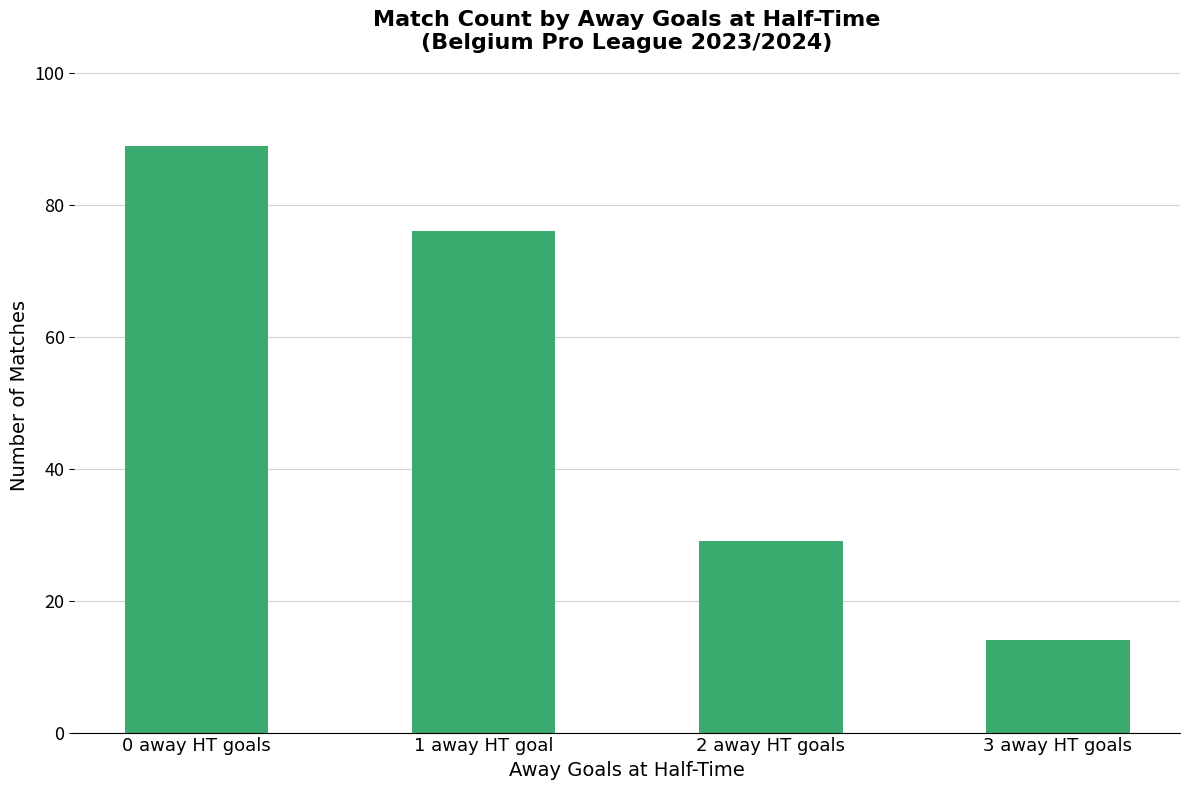

The value at 1 away HT goal is 76. True or false?

True